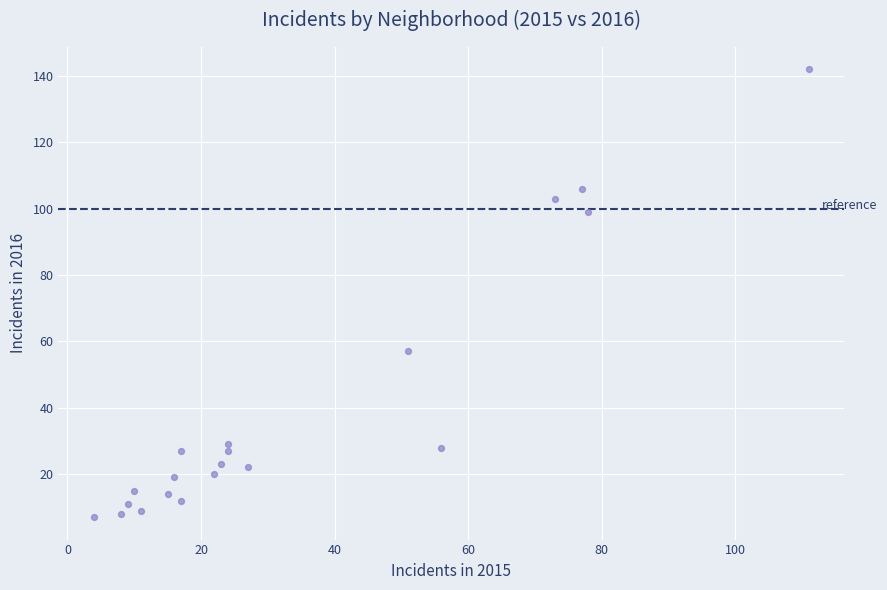

What is the range of X values (max minus min)?

107